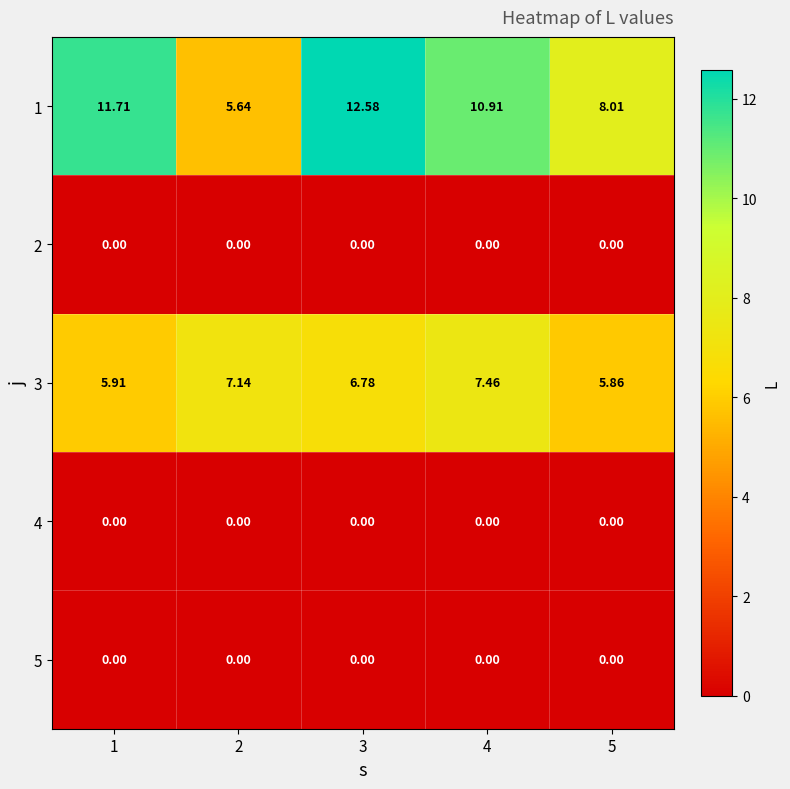

Which series has the largest range (max minus min)?

1